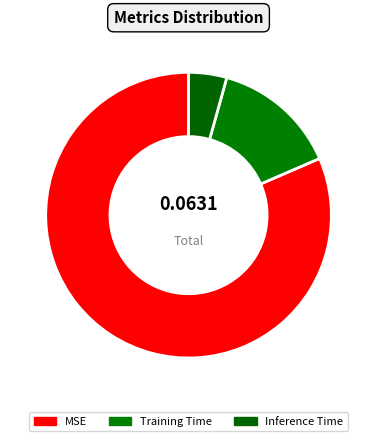

Which slice is the largest?

MSE